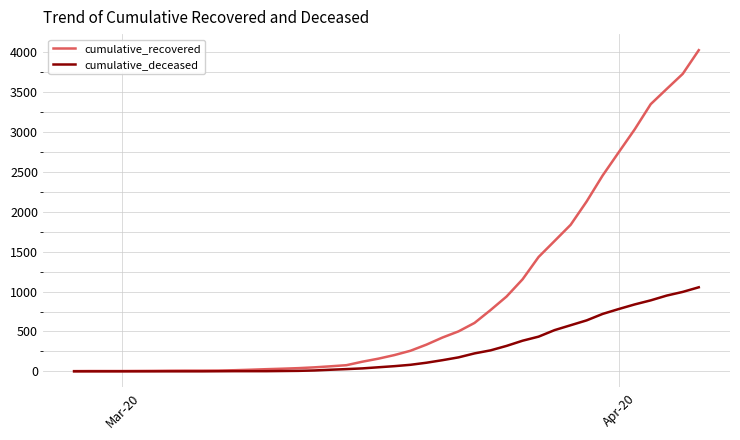

Which series has the largest range (max minus min)?

cumulative_recovered